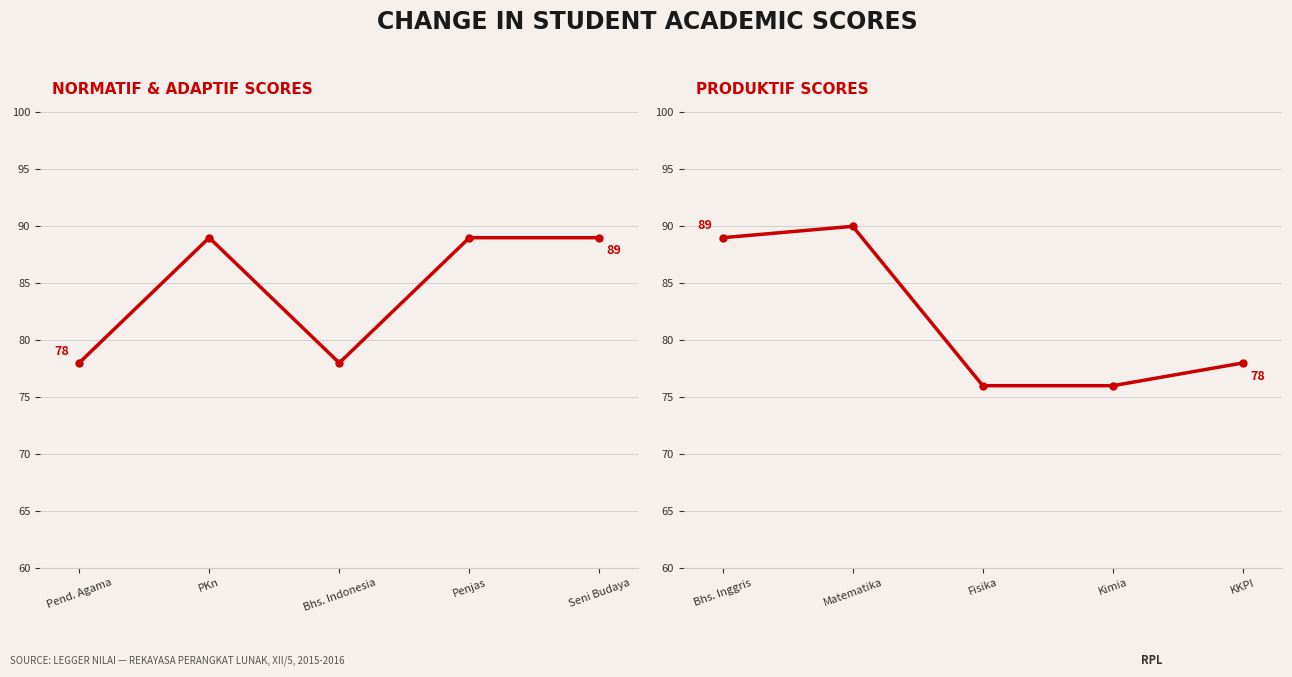

At Seni Budaya, list the series in order from largest to smallest.

Pendidikan Agama & Adaptif, Produktif scores